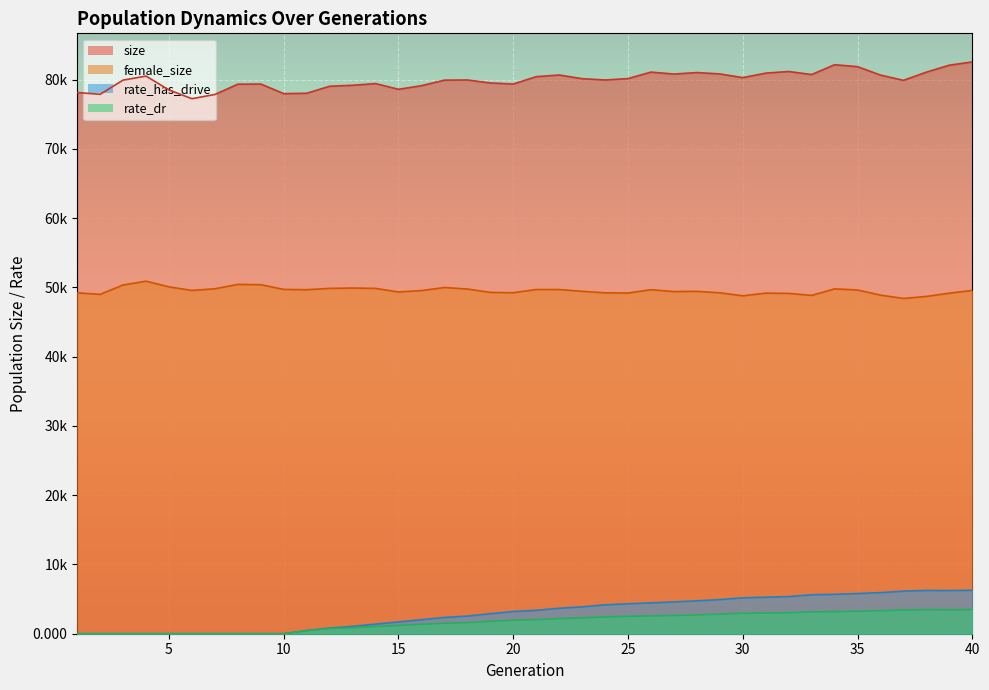

What is the difference between the highest and lowest values at 31?

77951.1